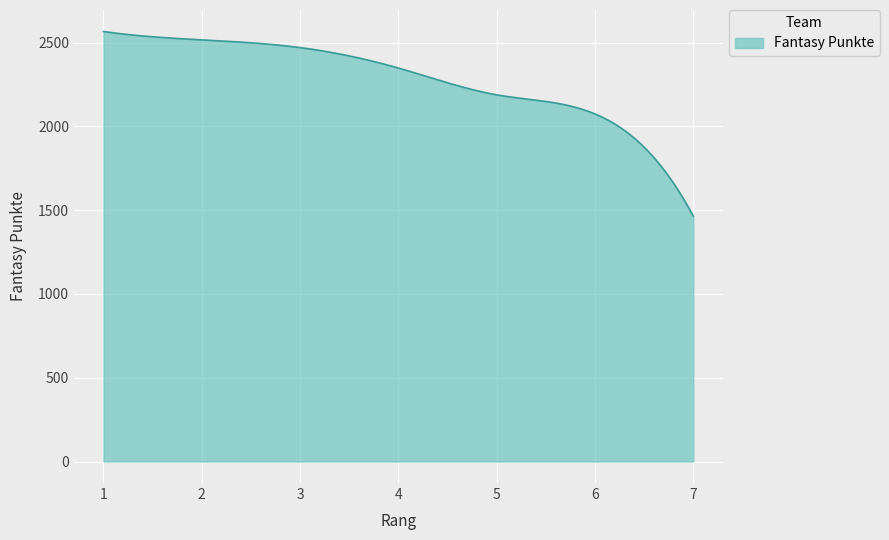

How many distinct data groups are displayed?

1